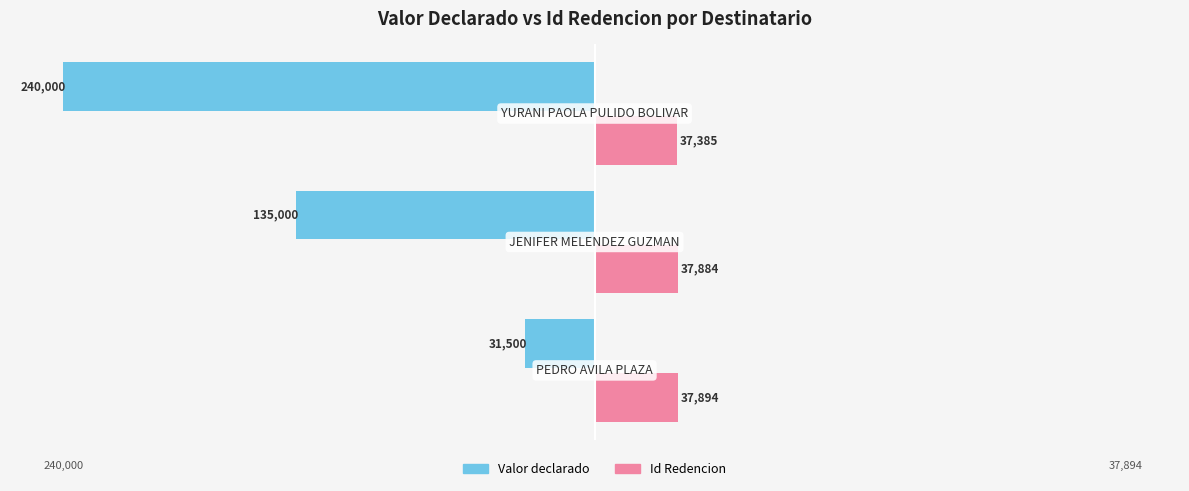

What are all the series names shown in the legend?

Valor declarado, Id Redencion